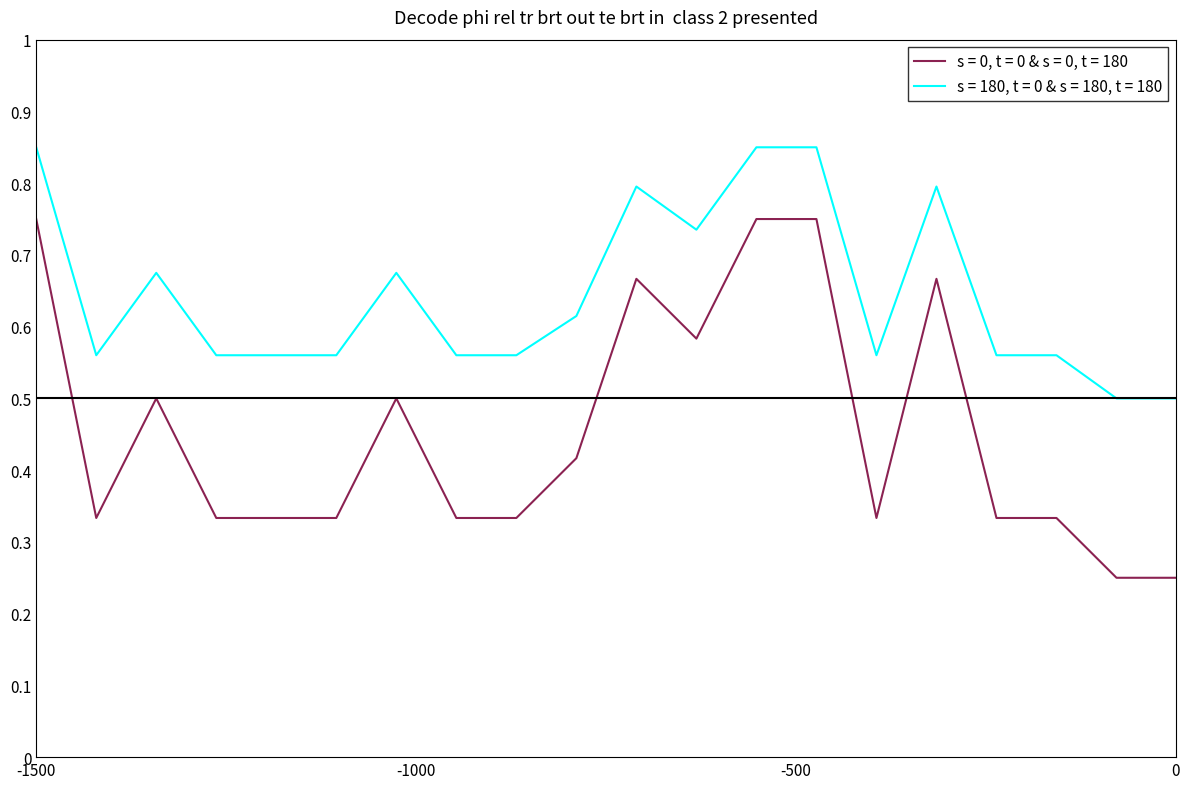

Rank the series by their average value, from lowest to highest.

s = 0, t = 0 & s = 0, t = 180, s = 180, t = 0 & s = 180, t = 180